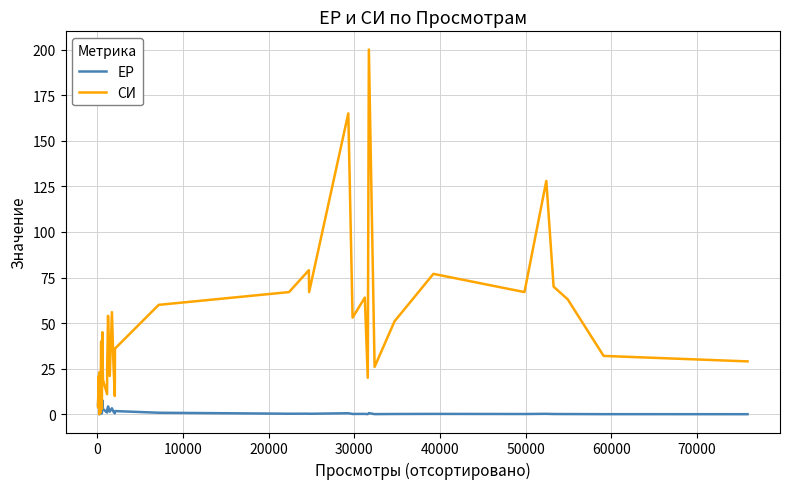

What is the difference between the second highest and minimum values in the ЕР series?

9.8